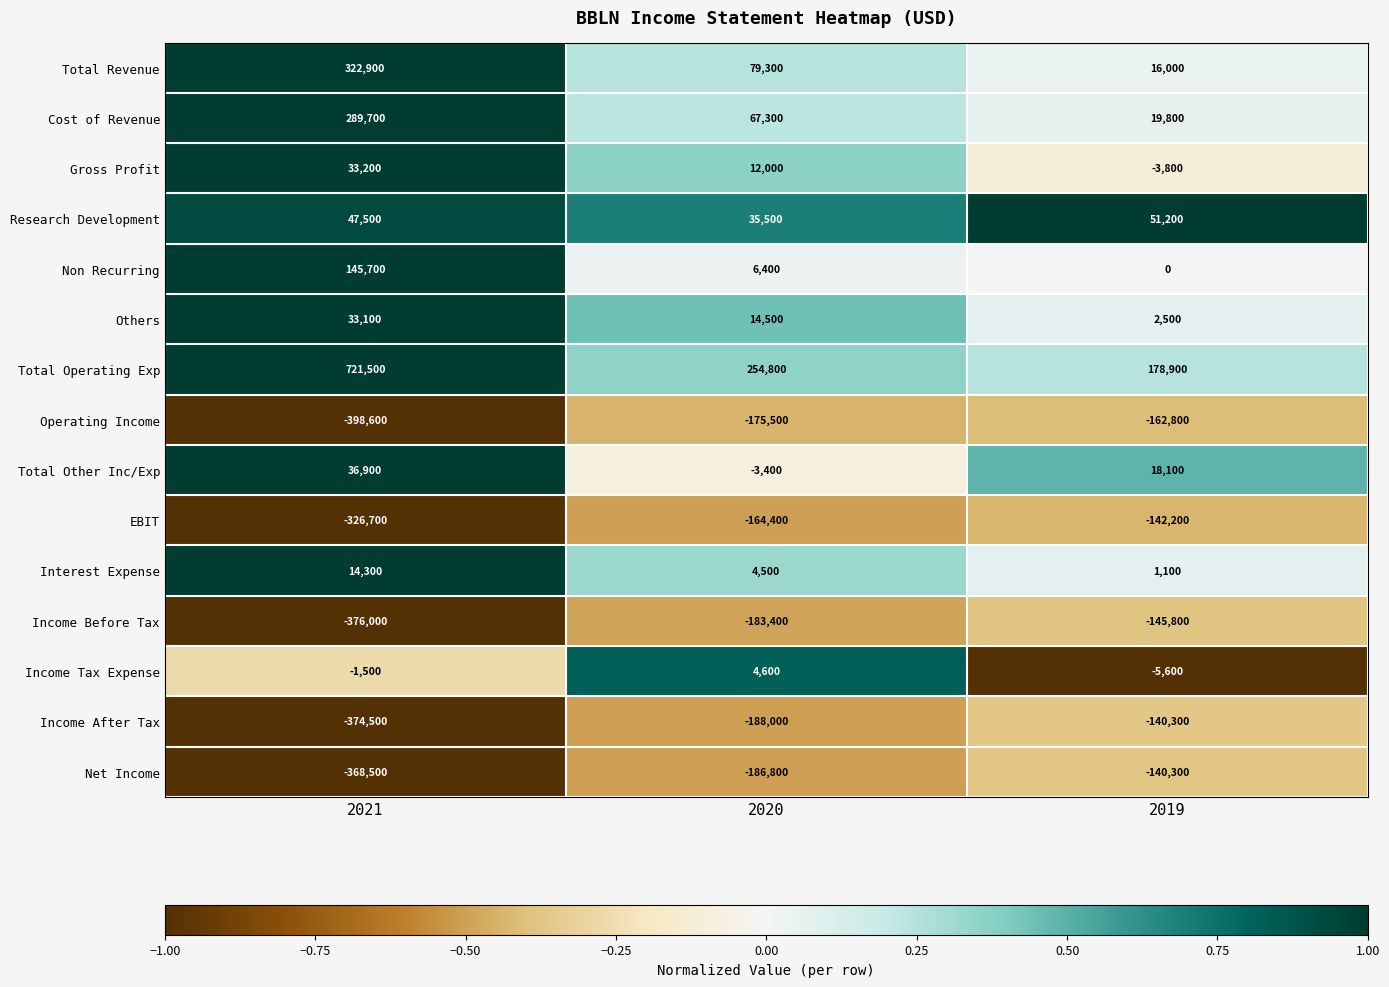

True or false: Others has a value of 9306 at 2020.

False